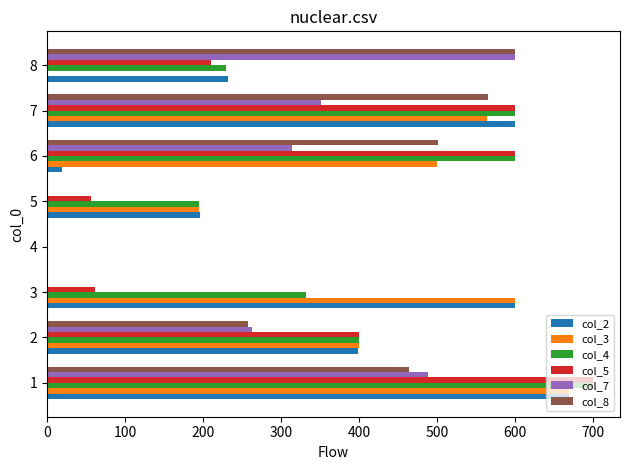

What are all the series names shown in the legend?

col_2, col_3, col_4, col_5, col_7, col_8